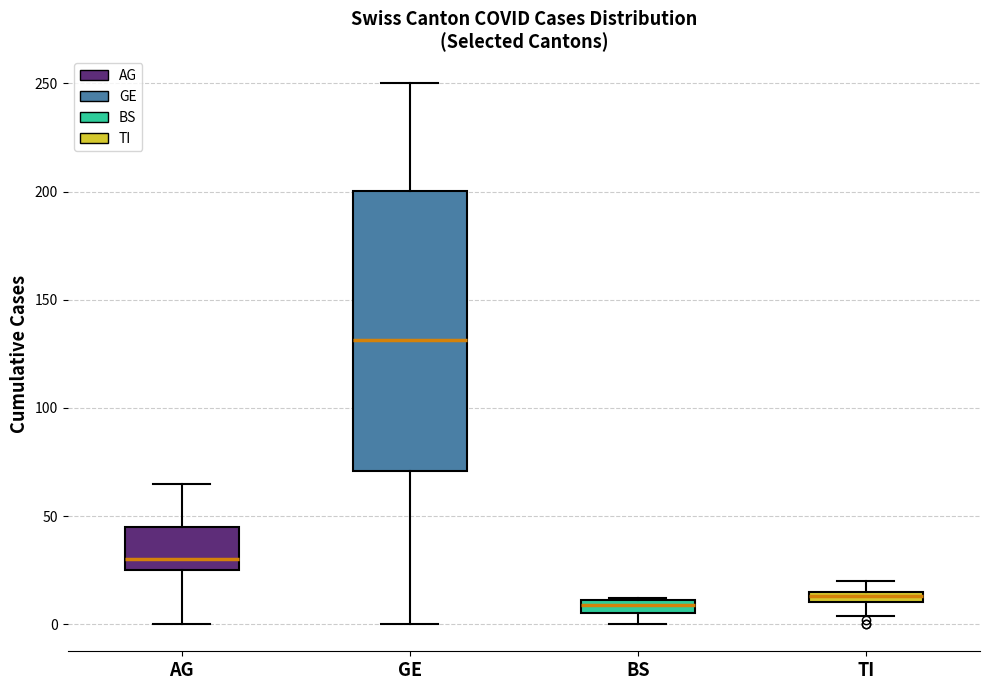

Comparing the boxes themselves (not the whiskers), which one is the tallest?

GE